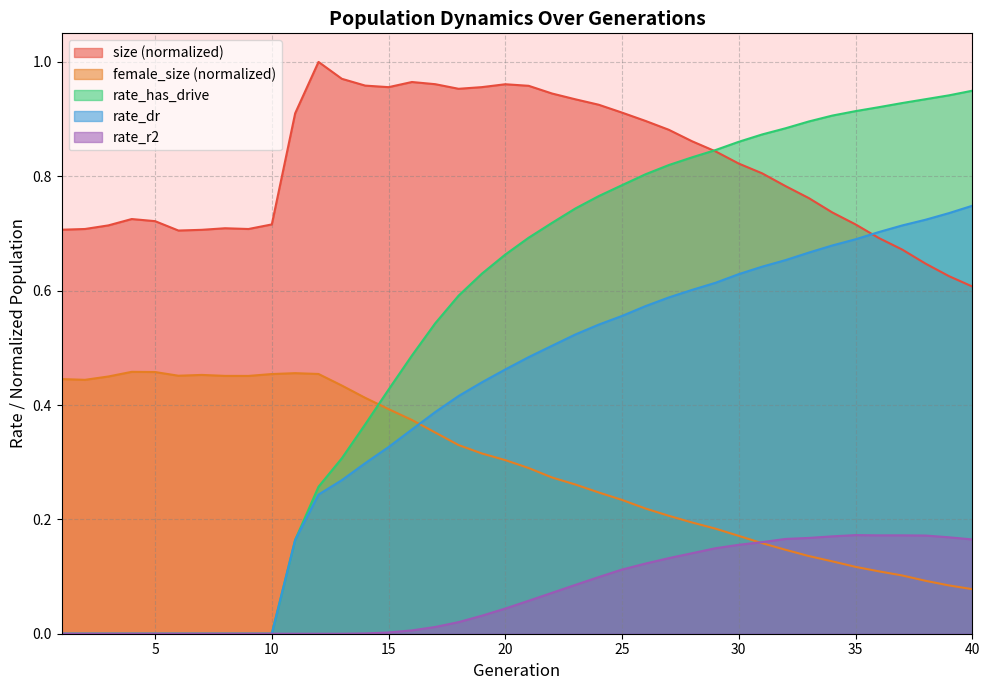

What is the sum of the rate_r2 values at 33 and 10?

0.2